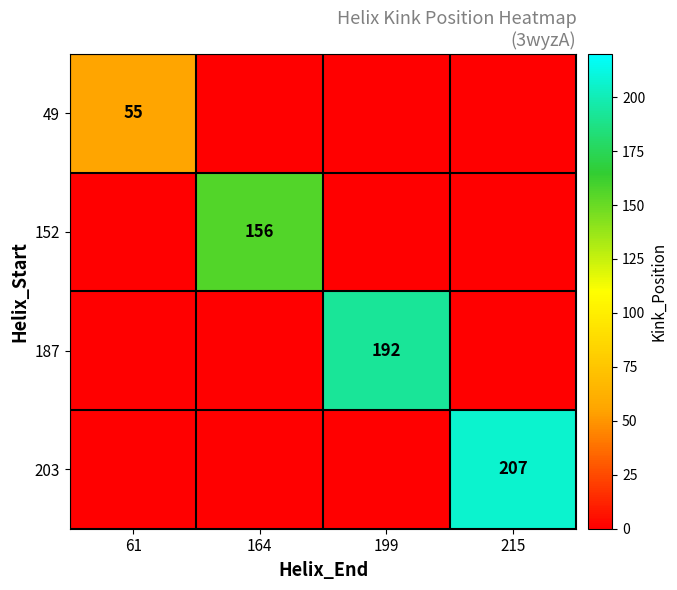

At which category does the chart reach its minimum across all series?

164